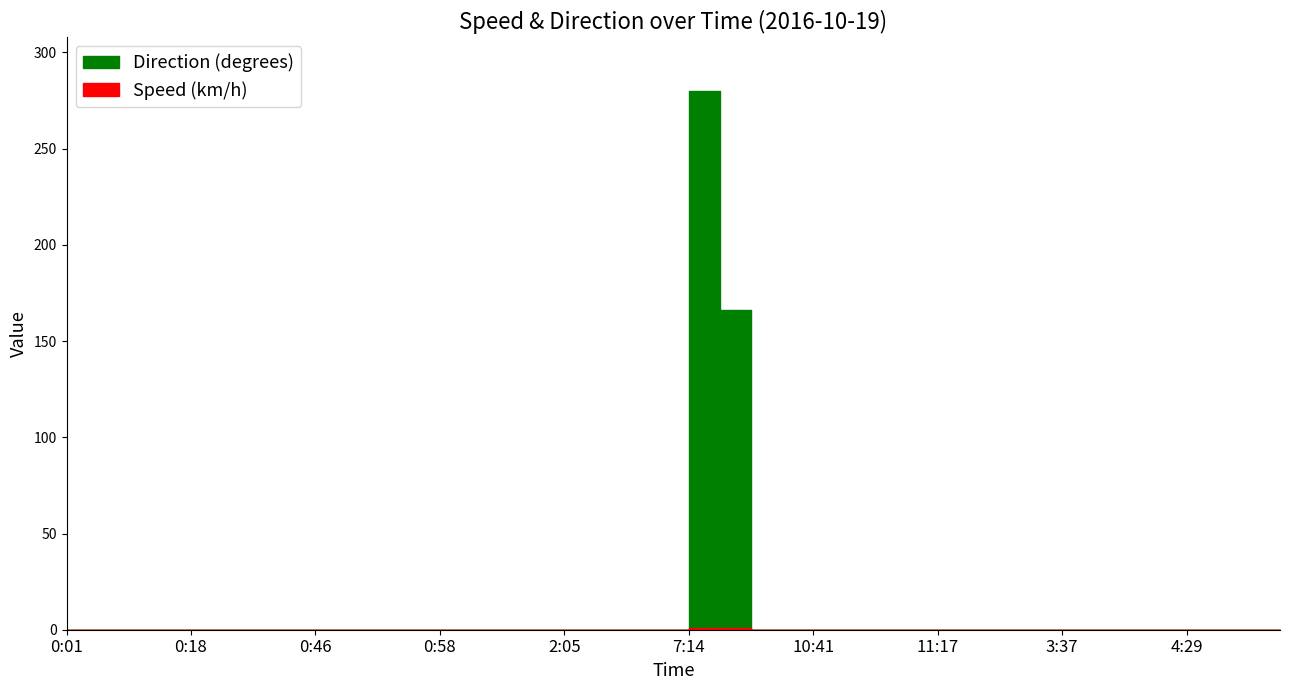

Is the value of Speed (km/h) at 1:56 greater than the value of Direction (degrees) at 4:29?

No